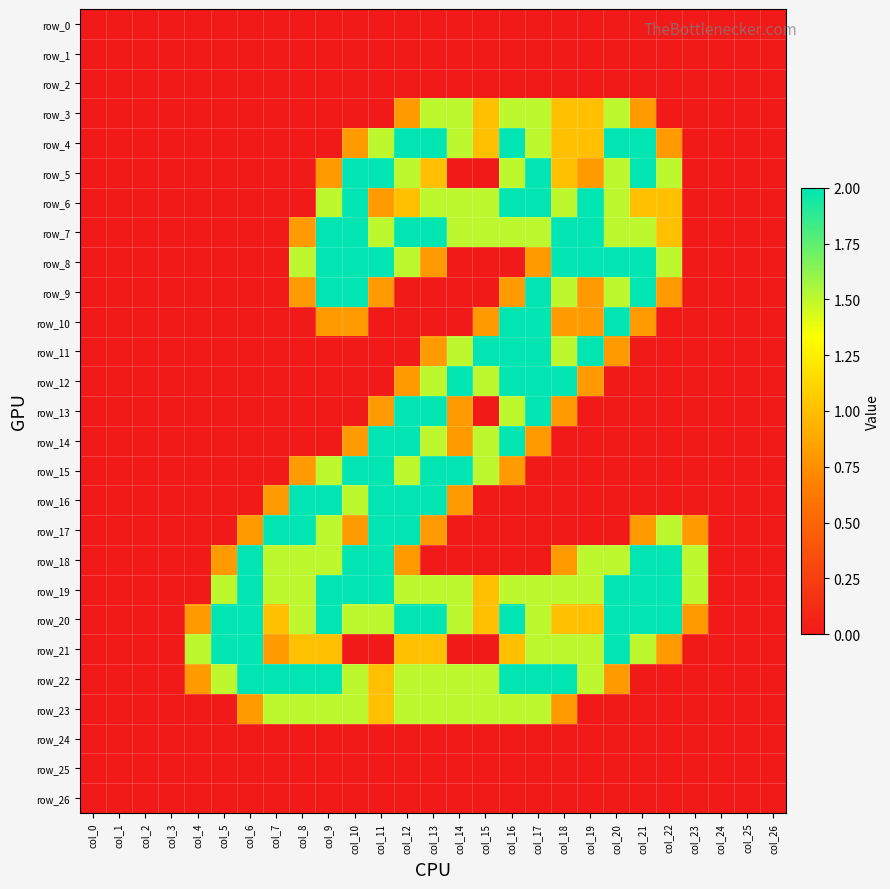

Rank the series by their maximum value, from highest to lowest.

row_4, row_5, row_6, row_7, row_8, row_9, row_10, row_11, row_12, row_13, row_14, row_15, row_16, row_17, row_18, row_19, row_20, row_21, row_22, row_3, row_23, row_0, row_1, row_2, row_24, row_25, row_26